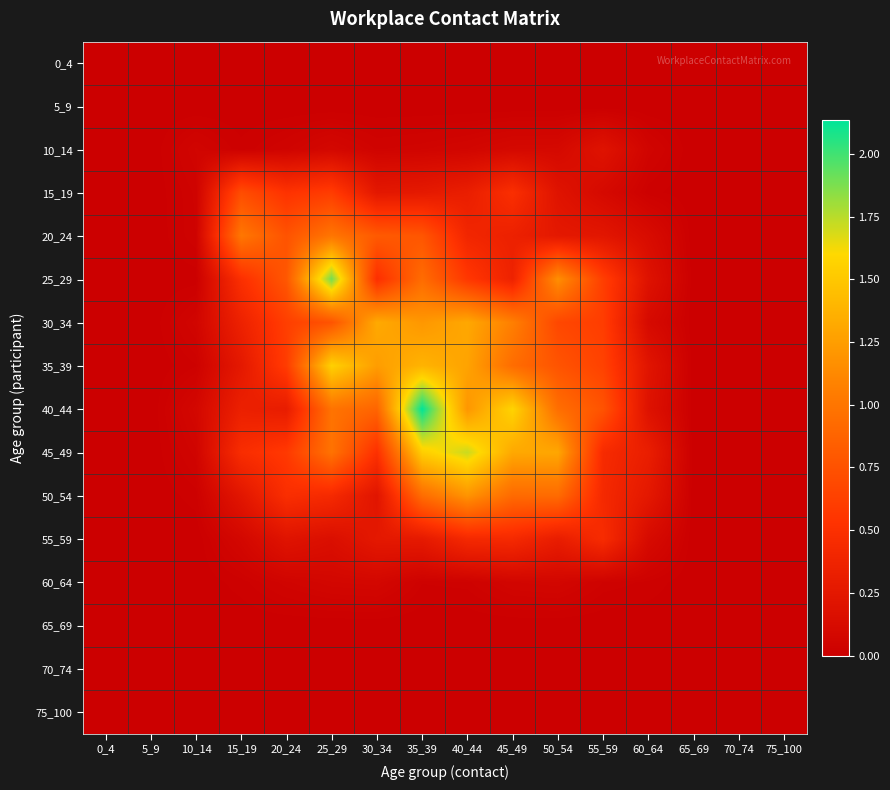

Reading right to left, transcribe all the data shown in this chart.

0_4: 75_100=0.0	70_74=0.0	65_69=0.0	60_64=0.0	55_59=0.0	50_54=0.0	45_49=0.0	40_44=0.0	35_39=0.0	30_34=0.0	25_29=0.0	20_24=0.0	15_19=0.0	10_14=0.0	5_9=0.0	0_4=0.0
5_9: 75_100=0.0	70_74=0.0	65_69=0.0	60_64=0.0	55_59=0.0	50_54=0.0	45_49=0.0	40_44=0.0	35_39=0.0	30_34=0.0	25_29=0.0	20_24=0.0	15_19=0.0	10_14=0.0	5_9=0.0	0_4=0.0
10_14: 75_100=0.0	70_74=0.0	65_69=0.0	60_64=0.1	55_59=0.2	50_54=0.1	45_49=0.1	40_44=0.1	35_39=0.1	30_34=0.0	25_29=0.1	20_24=0.0	15_19=0.0	10_14=0.1	5_9=0.0	0_4=0.0
15_19: 75_100=0.0	70_74=0.0	65_69=0.0	60_64=0.0	55_59=0.1	50_54=0.2	45_49=0.5	40_44=0.3	35_39=0.3	30_34=0.2	25_29=0.6	20_24=0.5	15_19=0.7	10_14=0.0	5_9=0.0	0_4=0.0
20_24: 75_100=0.0	70_74=0.0	65_69=0.0	60_64=0.1	55_59=0.2	50_54=0.3	45_49=0.3	40_44=0.4	35_39=0.8	30_34=0.8	25_29=1.0	20_24=0.8	15_19=1.0	10_14=0.0	5_9=0.0	0_4=0.0
25_29: 75_100=0.0	70_74=0.0	65_69=0.0	60_64=0.2	55_59=0.6	50_54=1.2	45_49=0.4	40_44=0.6	35_39=0.9	30_34=0.5	25_29=1.9	20_24=0.8	15_19=0.5	10_14=0.0	5_9=0.0	0_4=0.0
30_34: 75_100=0.0	70_74=0.0	65_69=0.0	60_64=0.1	55_59=0.6	50_54=0.7	45_49=1.1	40_44=1.3	35_39=1.2	30_34=1.3	25_29=0.8	20_24=0.6	15_19=0.4	10_14=0.1	5_9=0.0	0_4=0.0
35_39: 75_100=0.0	70_74=0.0	65_69=0.0	60_64=0.2	55_59=0.6	50_54=0.8	45_49=0.9	40_44=1.3	35_39=1.4	30_34=1.2	25_29=1.6	20_24=0.6	15_19=0.3	10_14=0.0	5_9=0.0	0_4=0.0
40_44: 75_100=0.0	70_74=0.0	65_69=0.0	60_64=0.2	55_59=0.8	50_54=1.0	45_49=1.6	40_44=1.2	35_39=2.1	30_34=0.9	25_29=1.0	20_24=0.3	15_19=0.3	10_14=0.1	5_9=0.0	0_4=0.0
45_49: 75_100=0.0	70_74=0.0	65_69=0.0	60_64=0.3	55_59=0.5	50_54=1.3	45_49=1.3	40_44=1.7	35_39=1.5	30_34=0.5	25_29=1.0	20_24=0.6	15_19=0.5	10_14=0.1	5_9=0.0	0_4=0.0
50_54: 75_100=0.0	70_74=0.0	65_69=0.0	60_64=0.3	55_59=0.4	50_54=0.9	45_49=0.9	40_44=1.2	35_39=0.9	30_34=0.2	25_29=0.4	20_24=0.5	15_19=0.2	10_14=0.0	5_9=0.0	0_4=0.0
55_59: 75_100=0.0	70_74=0.0	65_69=0.0	60_64=0.1	55_59=0.5	50_54=0.3	45_49=0.4	40_44=0.4	35_39=0.3	30_34=0.3	25_29=0.2	20_24=0.2	15_19=0.1	10_14=0.0	5_9=0.0	0_4=0.0
60_64: 75_100=0.0	70_74=0.0	65_69=0.0	60_64=0.0	55_59=0.0	50_54=0.1	45_49=0.1	40_44=0.0	35_39=0.0	30_34=0.1	25_29=0.1	20_24=0.1	15_19=0.0	10_14=0.0	5_9=0.0	0_4=0.0
65_69: 75_100=0.0	70_74=0.0	65_69=0.0	60_64=0.0	55_59=0.0	50_54=0.0	45_49=0.0	40_44=0.0	35_39=0.0	30_34=0.0	25_29=0.0	20_24=0.0	15_19=0.0	10_14=0.0	5_9=0.0	0_4=0.0
70_74: 75_100=0.0	70_74=0.0	65_69=0.0	60_64=0.0	55_59=0.0	50_54=0.0	45_49=0.0	40_44=0.0	35_39=0.0	30_34=0.0	25_29=0.0	20_24=0.0	15_19=0.0	10_14=0.0	5_9=0.0	0_4=0.0
75_100: 75_100=0.0	70_74=0.0	65_69=0.0	60_64=0.0	55_59=0.0	50_54=0.0	45_49=0.0	40_44=0.0	35_39=0.0	30_34=0.0	25_29=0.0	20_24=0.0	15_19=0.0	10_14=0.0	5_9=0.0	0_4=0.0